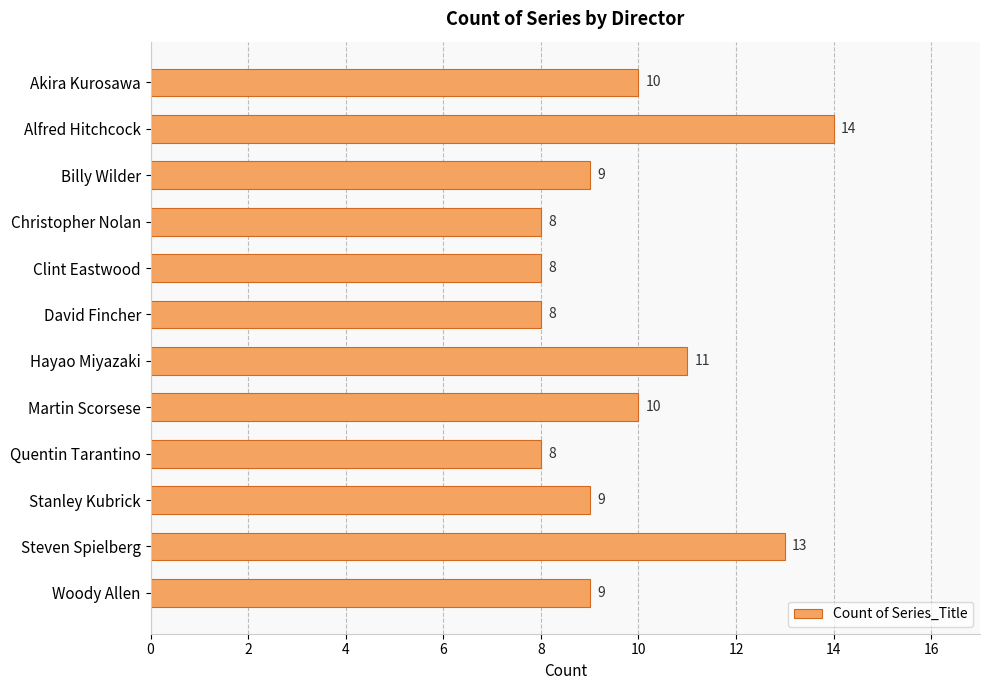

Count the values in the range 8 to 11.

10